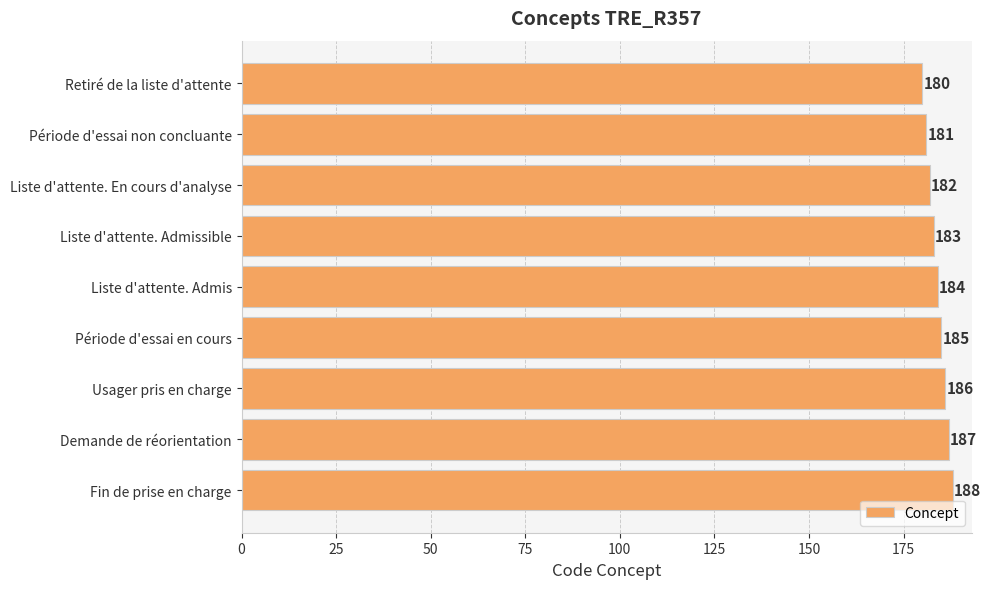

Does the chart contain stacked bars?

No